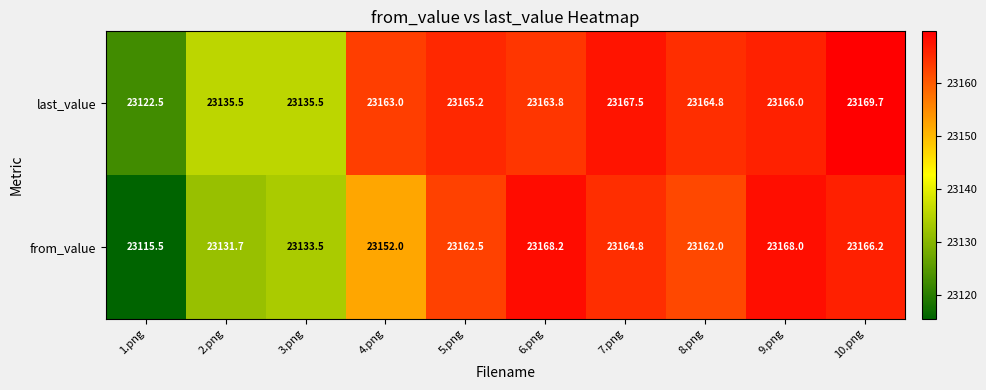

List the series in order of their overall mean, lowest first.

from_value, last_value